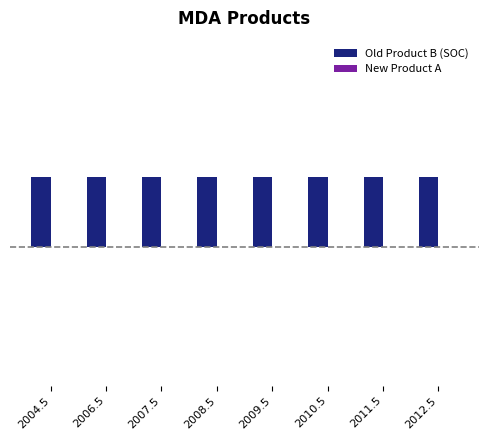

Which category has the lowest value in the Old Product B (SOC) series?

2004.5